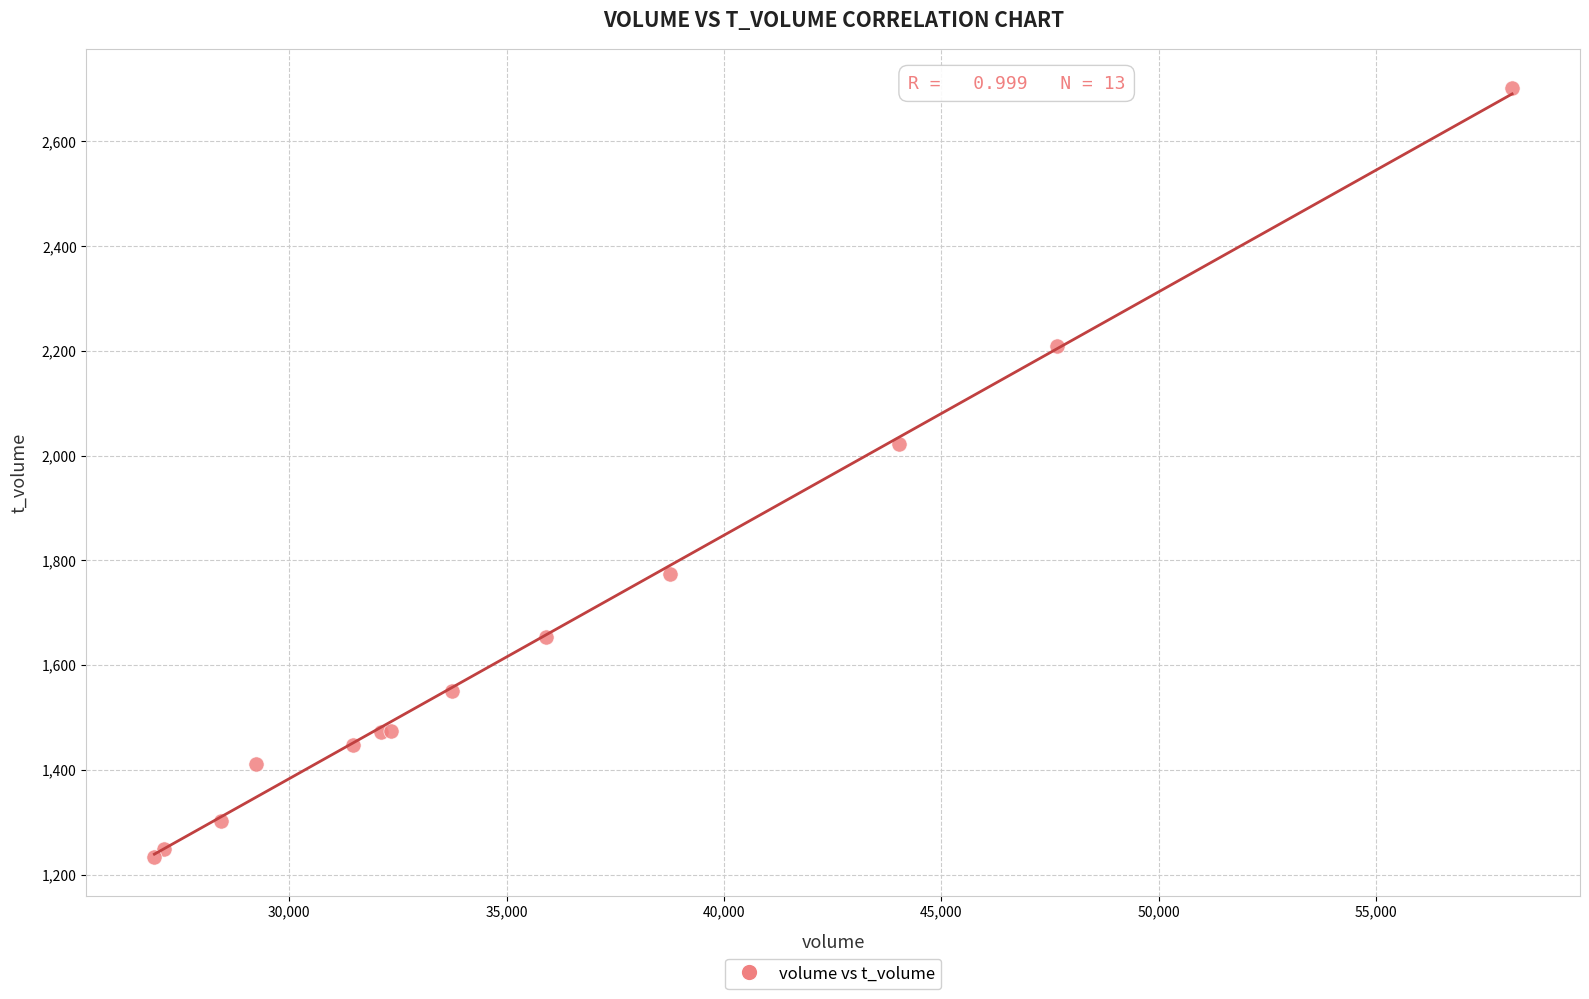

What Y value in the scatter plot is closest to 1968?

2022